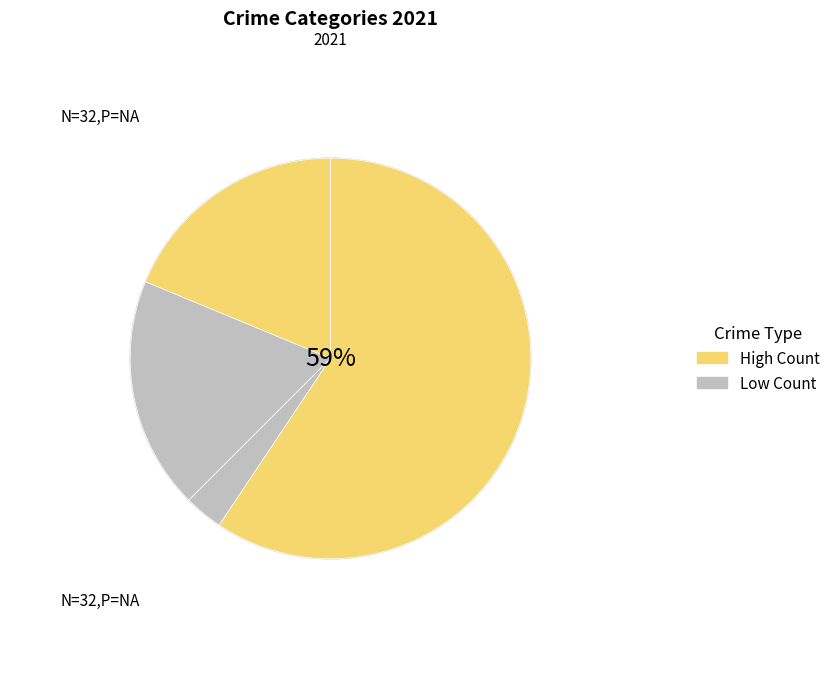

True or false: Robbery accounts for 73% of the total.

False